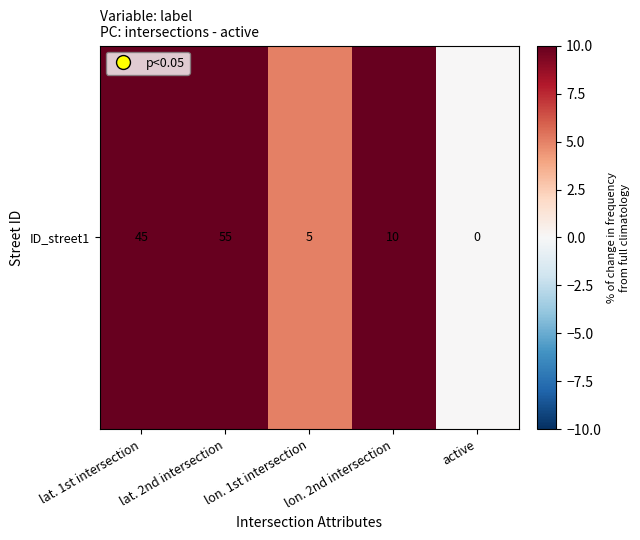

Which has a higher value, lat. 2nd intersection or lon. 2nd intersection?

lat. 2nd intersection